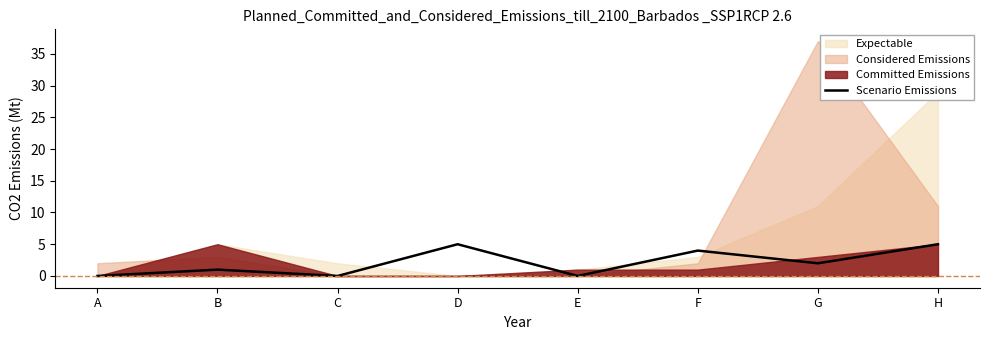

True or false: Scenario Emissions has a value of 2 at G.

True